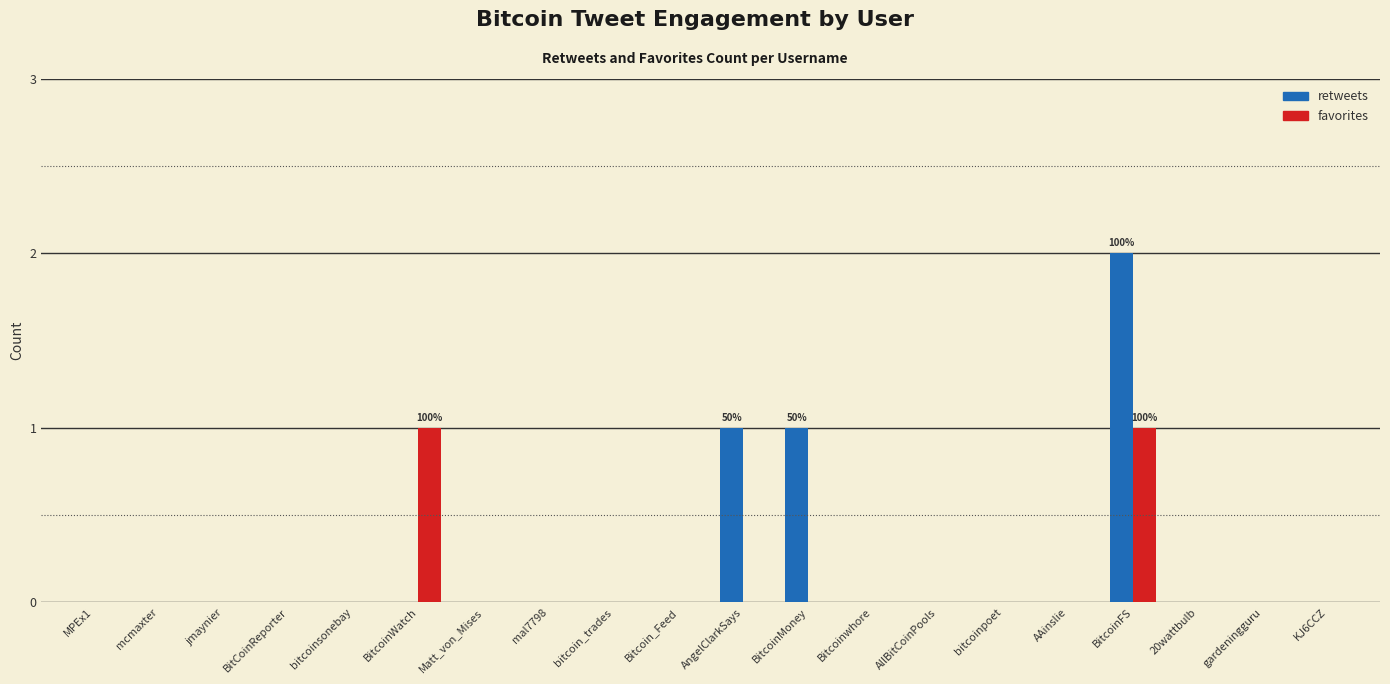

How many groups of bars are there?

20